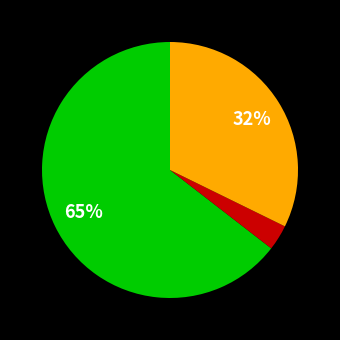

How many slices are in this pie chart?

3